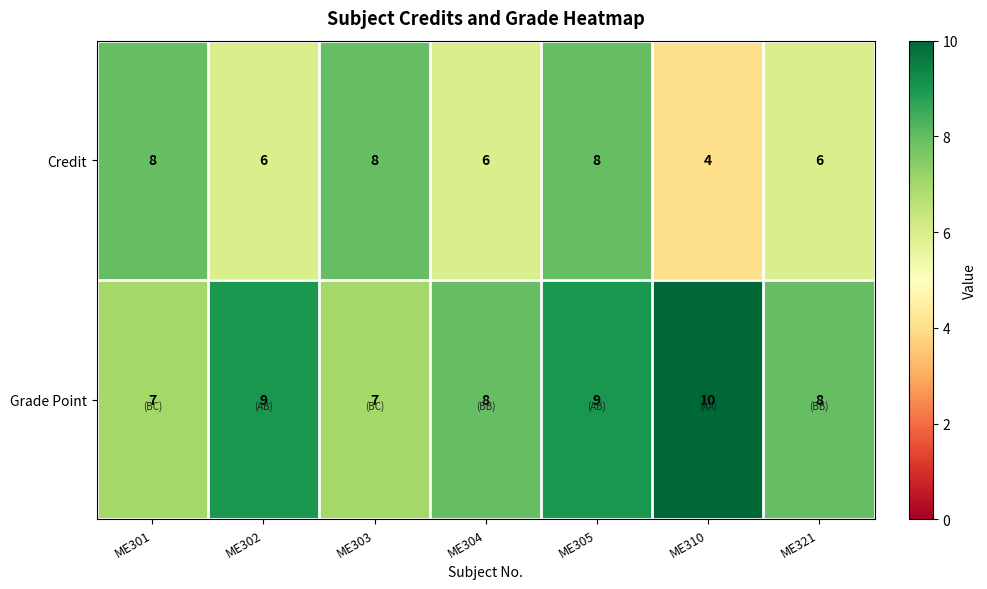

Reading right to left, list all the values displayed in this chart.

Credit: 6	4	8	6	8	6	8
Grade Point: 8	10	9	8	7	9	7